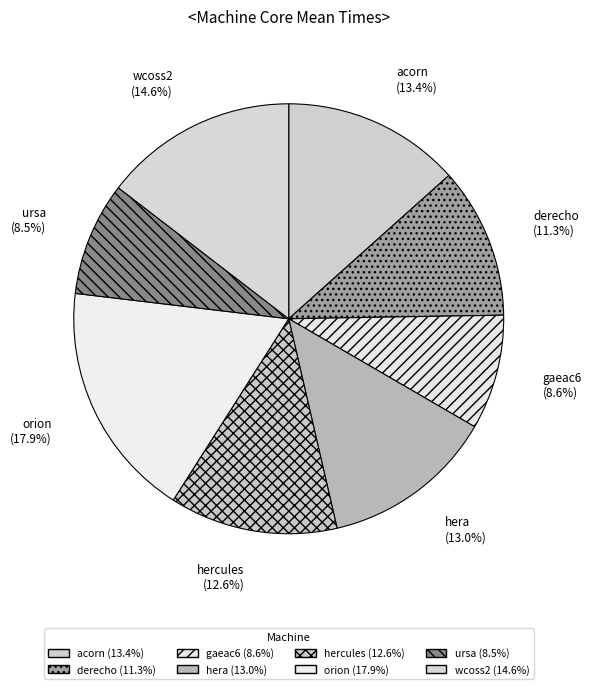

Count the number of slices in the pie.

8